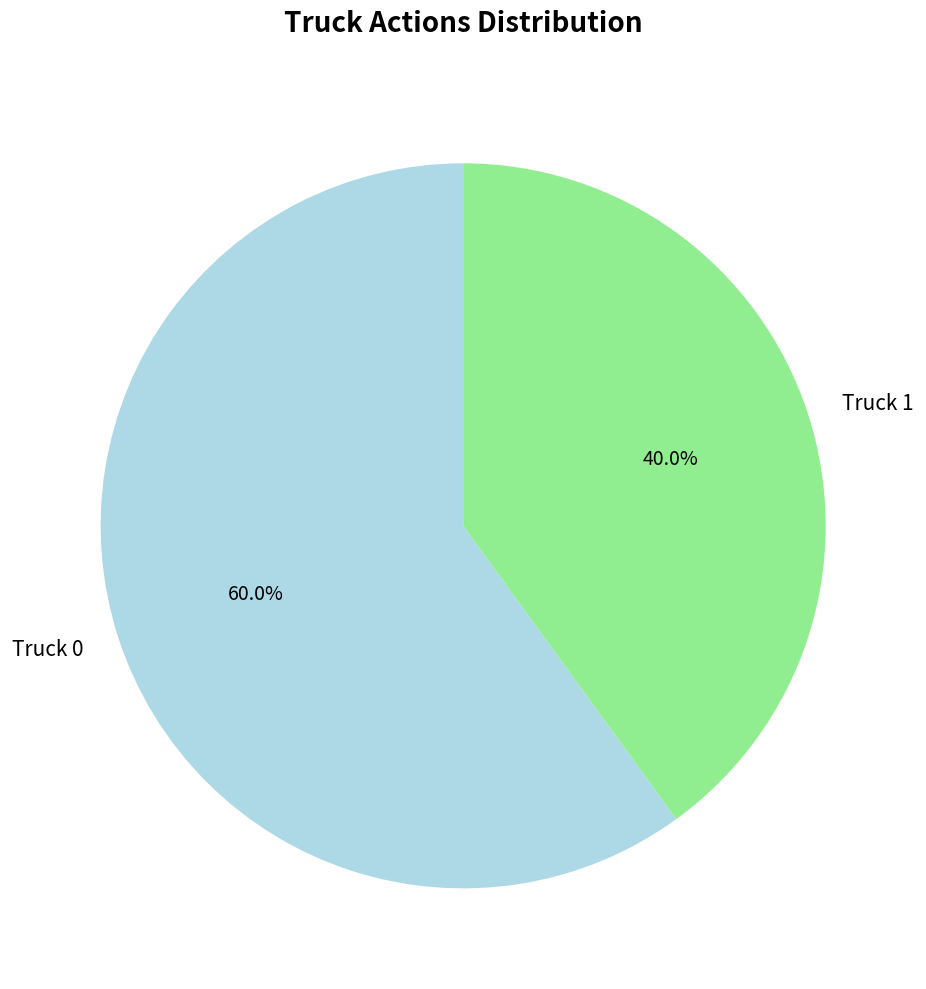

What portion of the pie excludes Truck 1?

60.0%